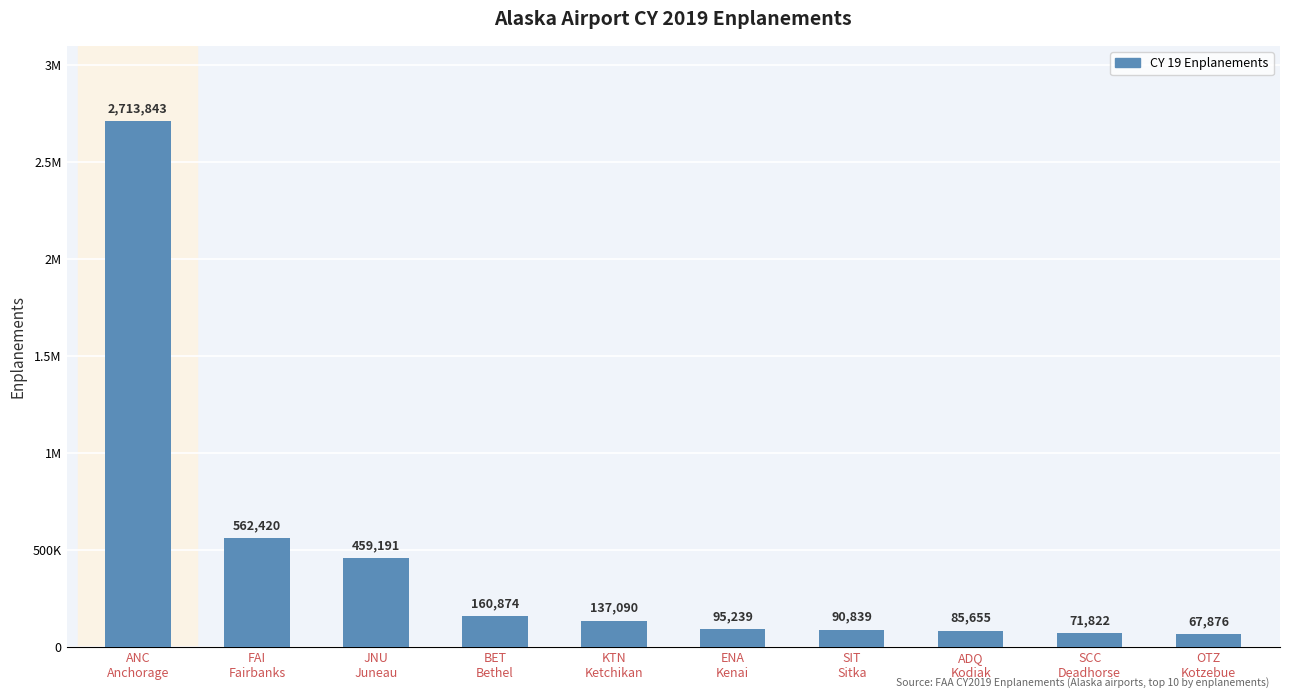

What is the difference between the maximum and second lowest values?

2642021